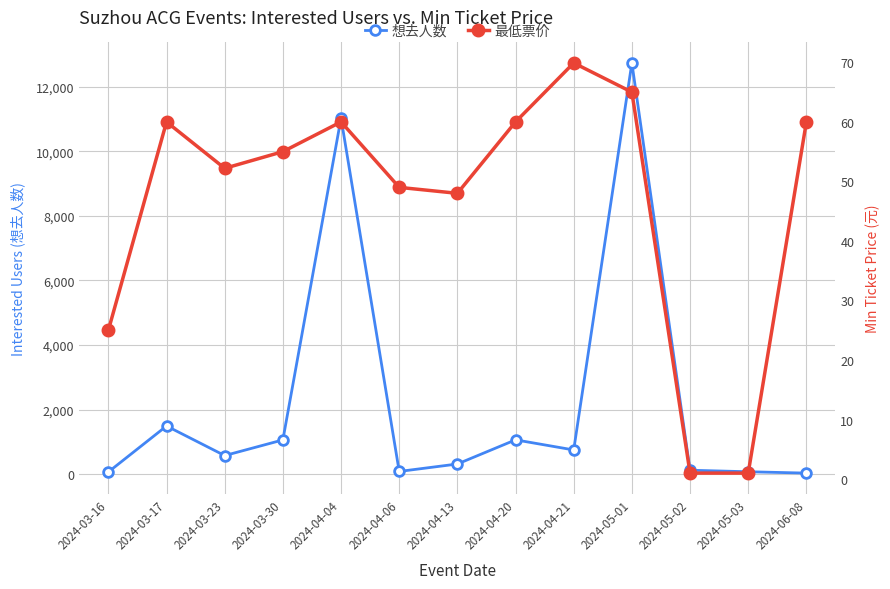

What is the difference between the 最低票价 values at 2024-03-23 and 2024-05-02?

51.2